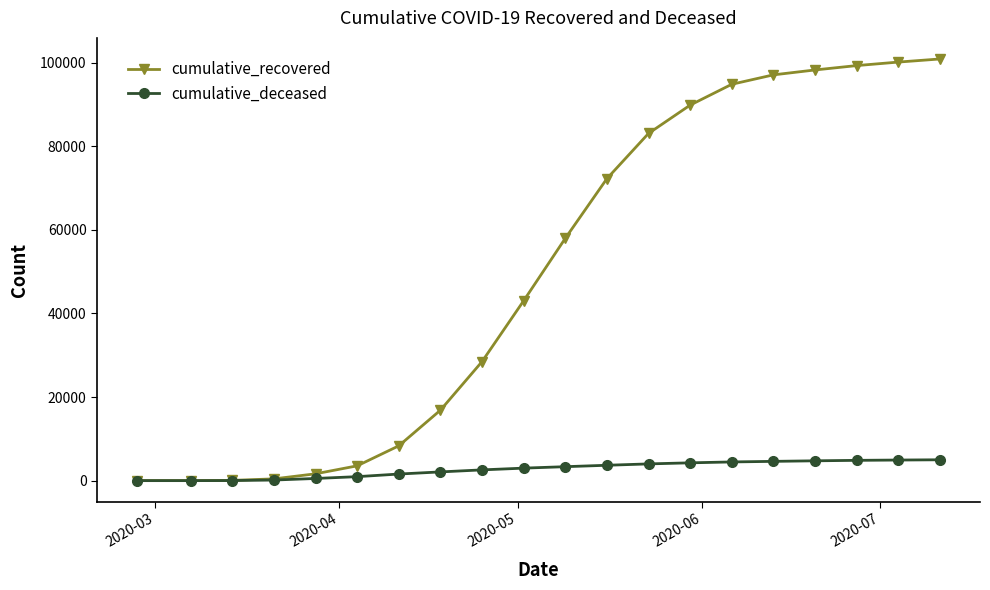

What are all the series names shown in the legend?

cumulative_recovered, cumulative_deceased